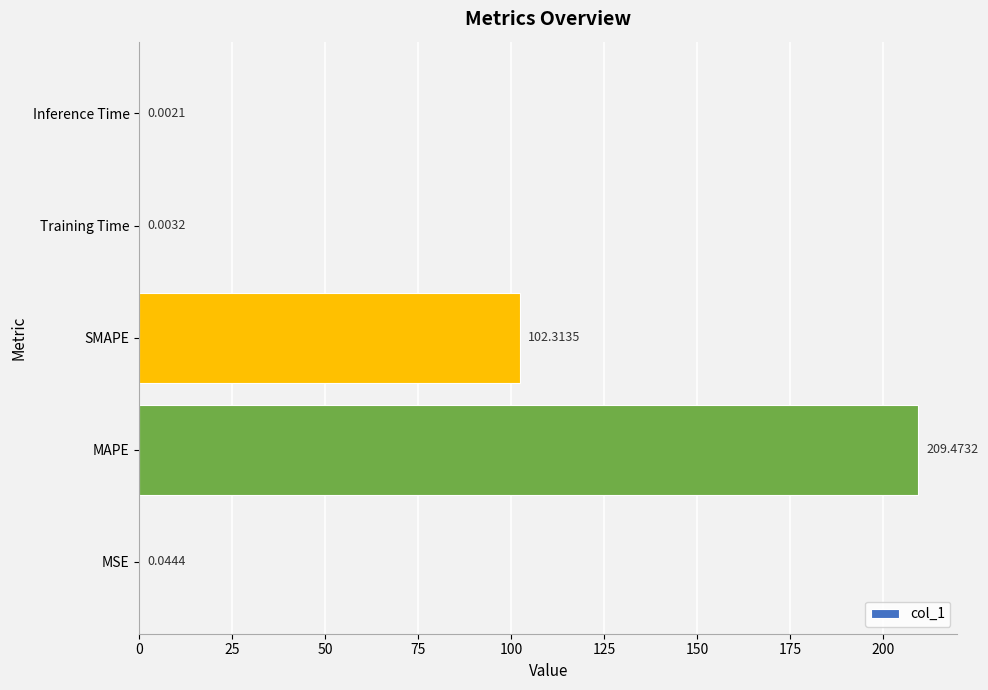

At which label is the value closest to 104?

SMAPE